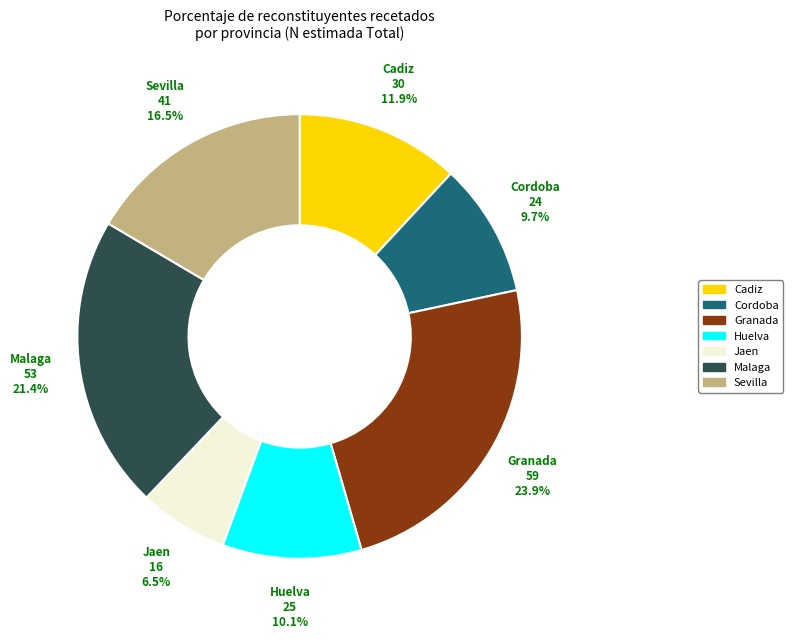

Is there any slice that represents more than half of the pie?

No